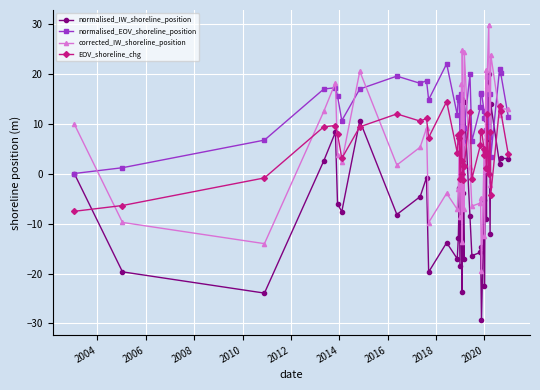

Which series has the largest total across all categories?

normalised_EOV_shoreline_position